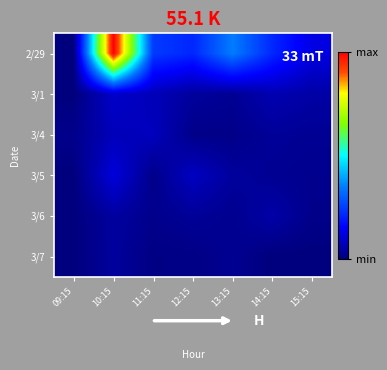

Reading left to right, extract all data points from this chart.

2/29: 09:15=0	10:15=4780926	11:15=1161205	12:15=1005270	13:15=1656468	14:15=1019022	15:15=562179
3/1: 09:15=0	10:15=428623	11:15=333609	12:15=175324	13:15=124399	14:15=294556	15:15=223638
3/4: 09:15=80271	10:15=338140	11:15=360602	12:15=63564	13:15=63533	14:15=149845	15:15=120505
3/5: 09:15=0	10:15=525299	11:15=66140	12:15=385265	13:15=174938	14:15=120079	15:15=91762
3/6: 09:15=0	10:15=194719	11:15=81673	12:15=149047	13:15=97766	14:15=234850	15:15=66341
3/7: 09:15=0	10:15=173174	11:15=35671	12:15=41982	13:15=113682	14:15=0	15:15=0